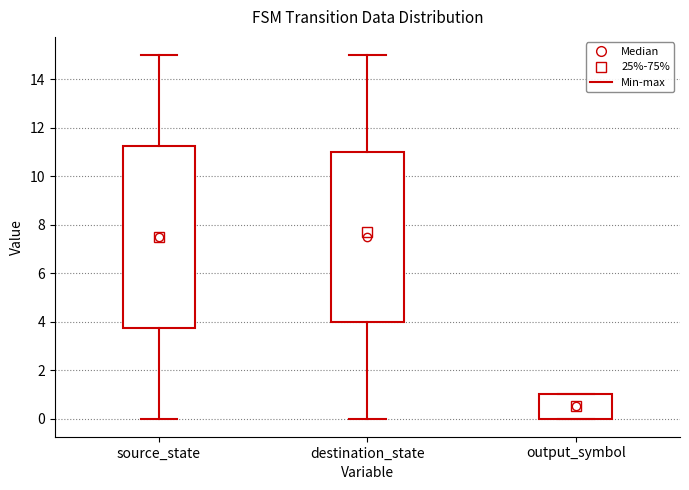

Reading left to right, read every box against the y-axis: the position of its median line, the range the box covers, and the ends of its whiskers. The values are not printed on the chart, so give them approximately, as read against the axis.

source_state: median 7.6, box 3.8 to 11.2, whiskers 0.0 to 15.0
destination_state: median 7.6, box 4.0 to 11.0, whiskers 0.0 to 15.0
output_symbol: median 0.6, box 0.0 to 1.0, whiskers 0.0 to 1.0